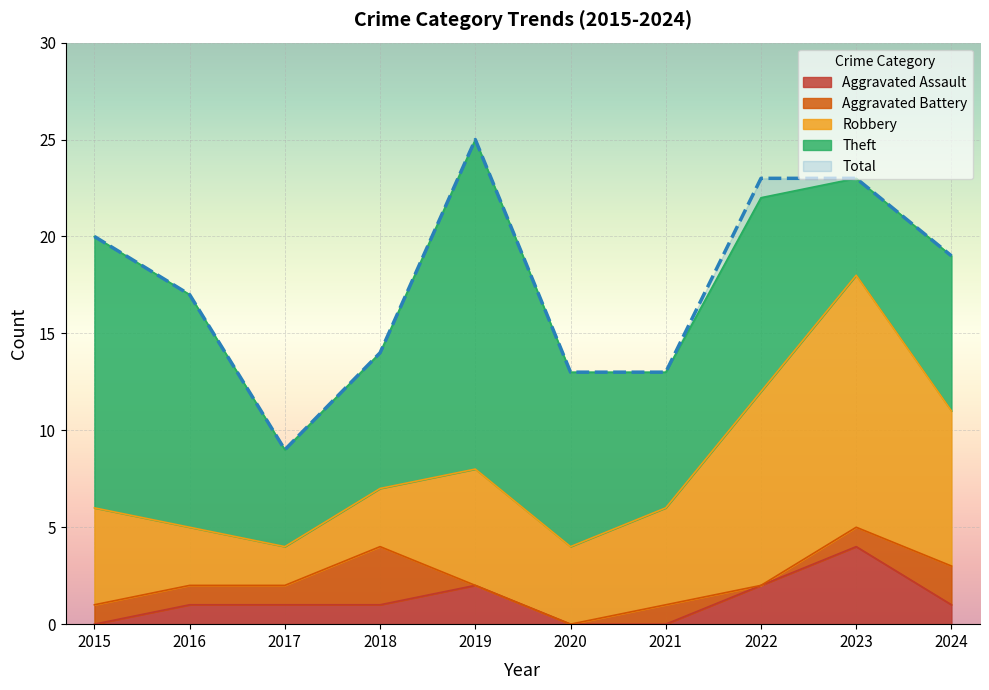

Which series changed the most between 2016 and 2023?

Robbery